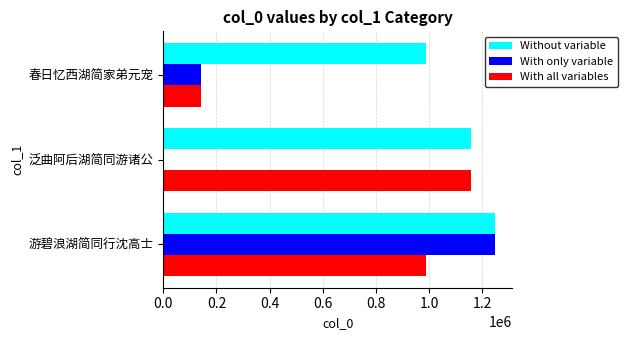

Where is With only variable nearest to the value 626623?

春日忆西湖简家弟元宠